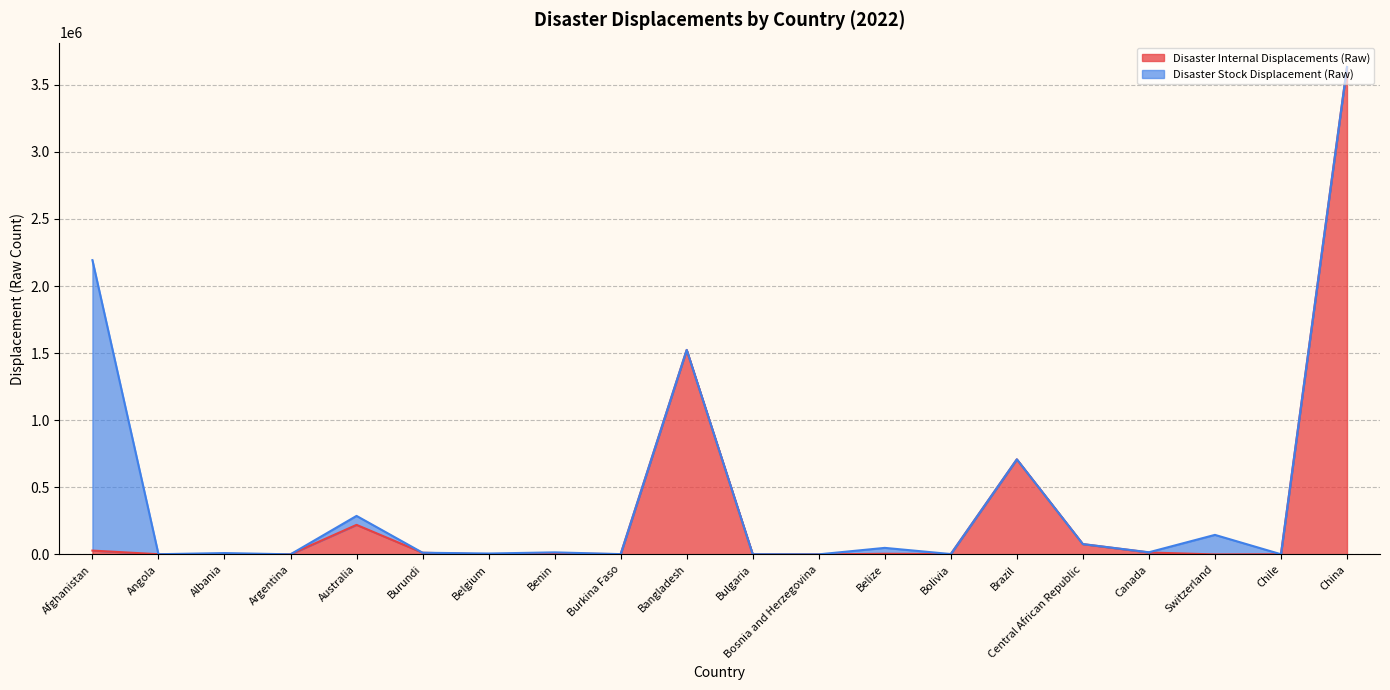

Is it true that Disaster Internal Displacements (Raw) equals 1523951 at Bangladesh?

True